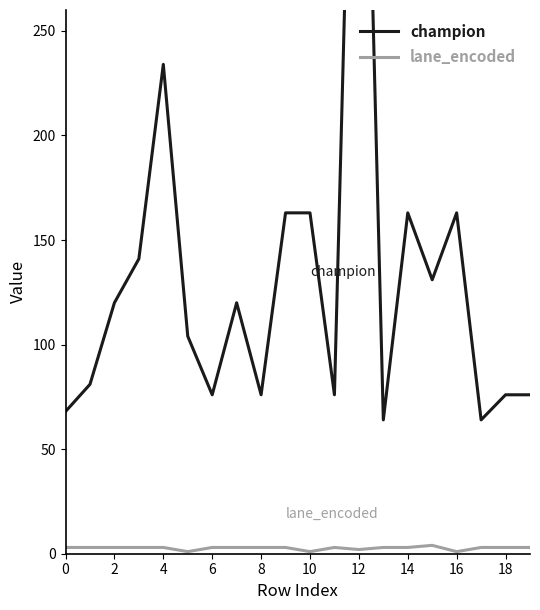

Rank the series by their maximum value, from lowest to highest.

lane_encoded, champion